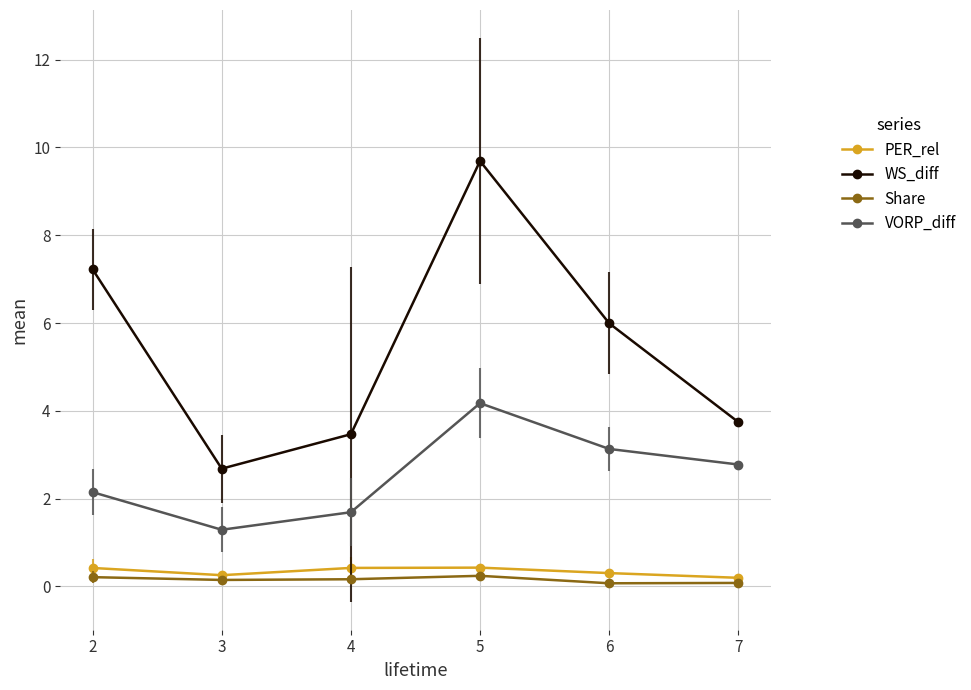

How many categories are shown in the chart?

6